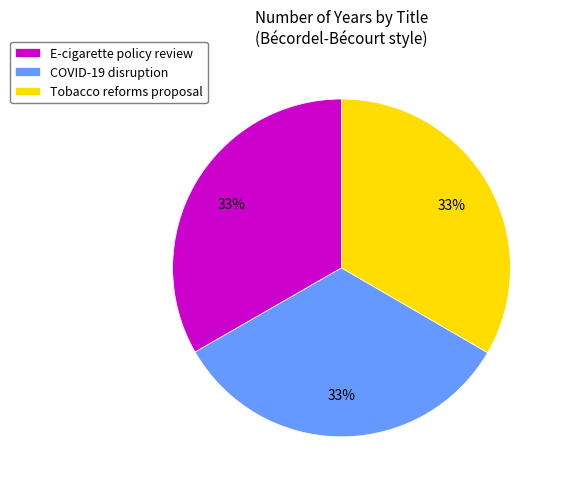

What percentage is the COVID-19 disruption slice, to the nearest percent?

33%